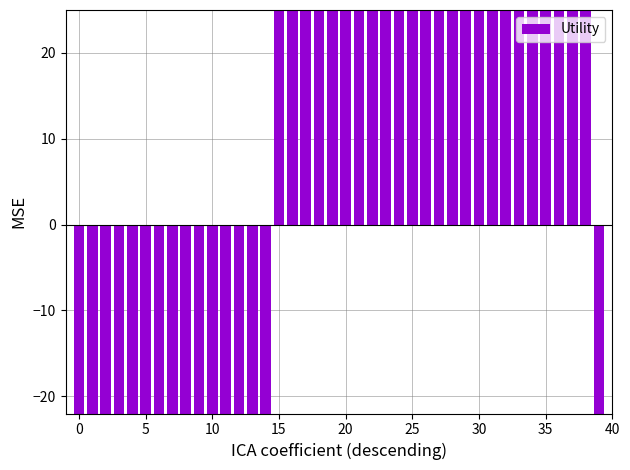

True or false: the data shows 30.1 at 36.

True